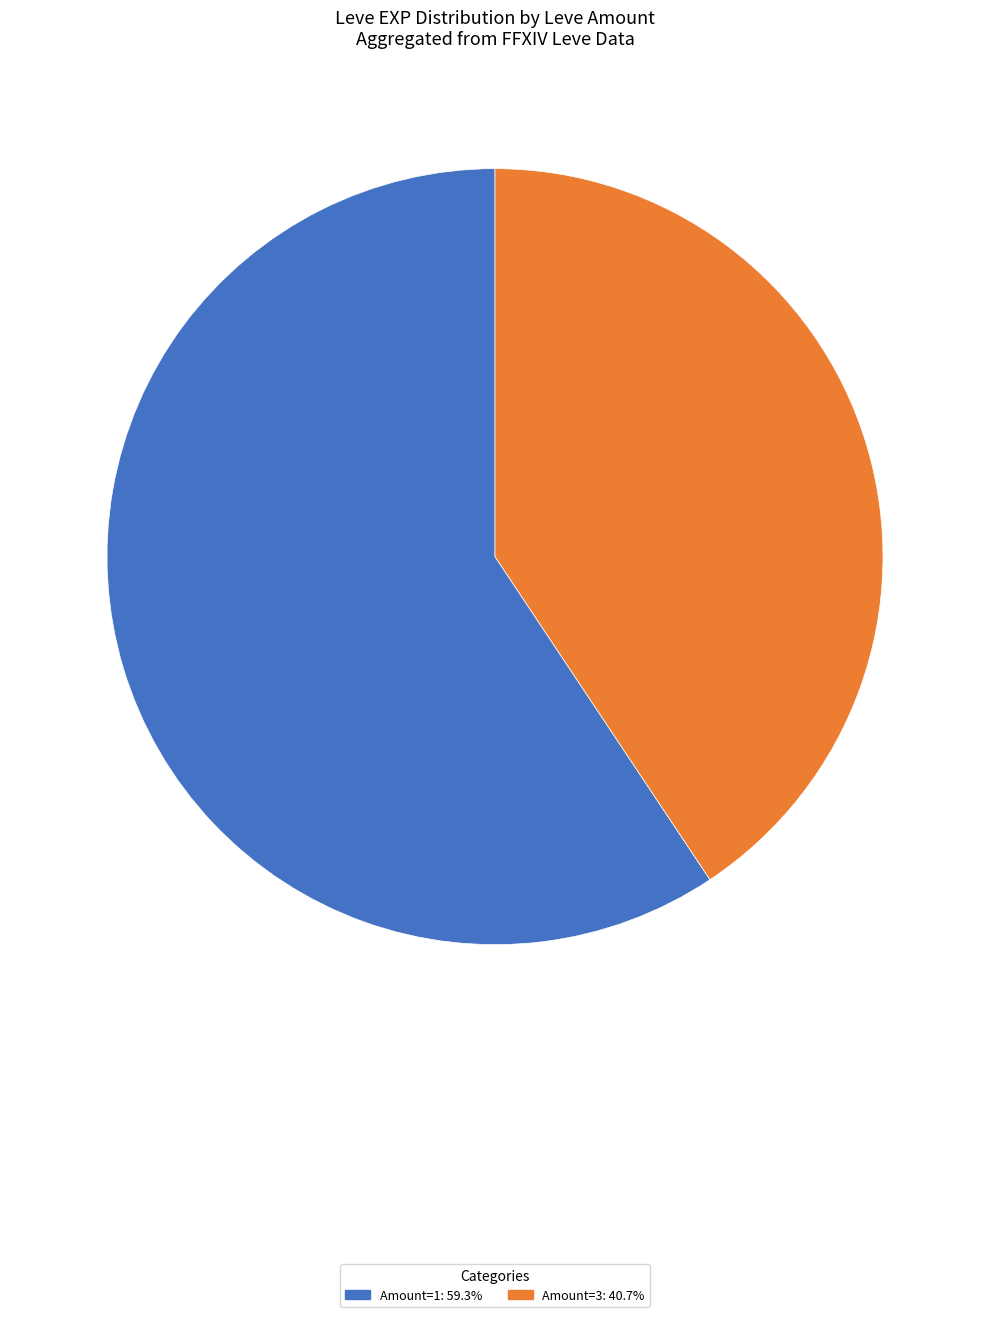

Is there a majority slice in this chart?

Yes